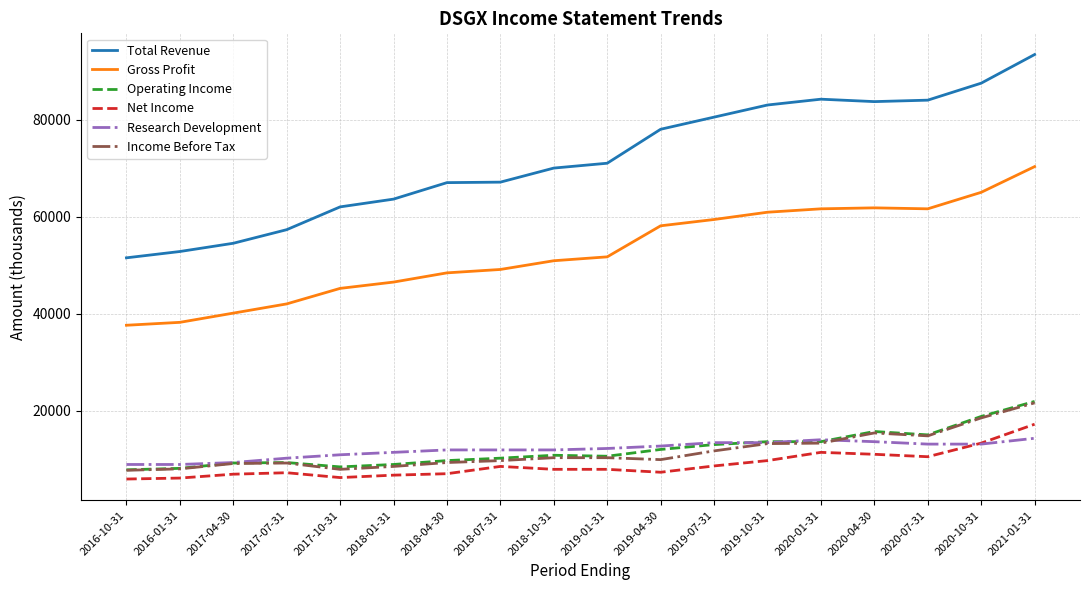

True or false: Research Development and Total Revenue cross at least once.

False